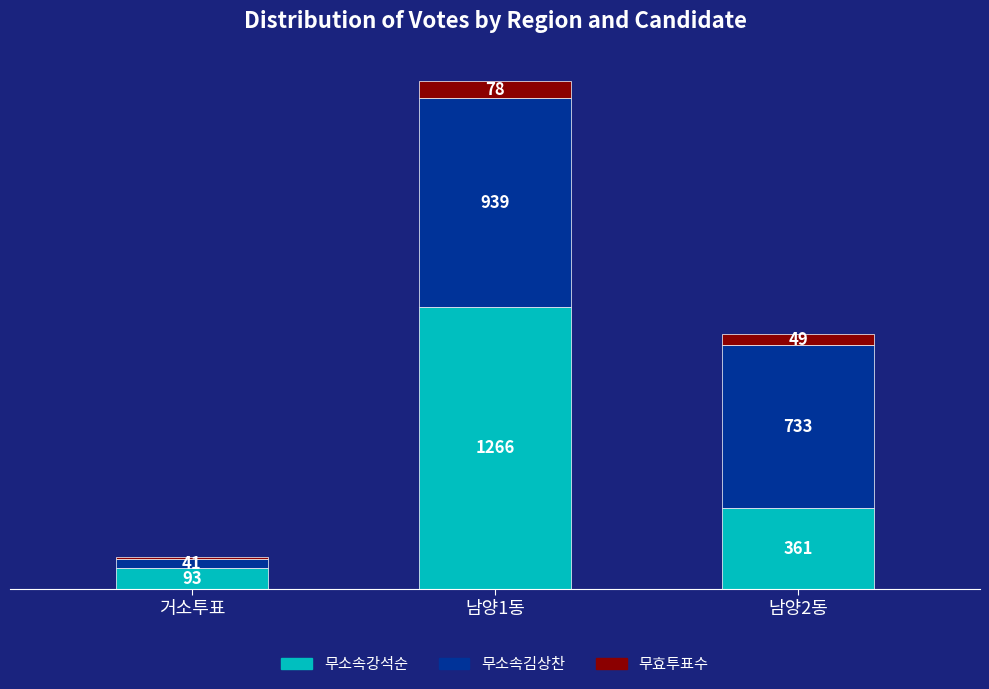

Where is 무소속강석순 nearest to the value 679?

남양2동